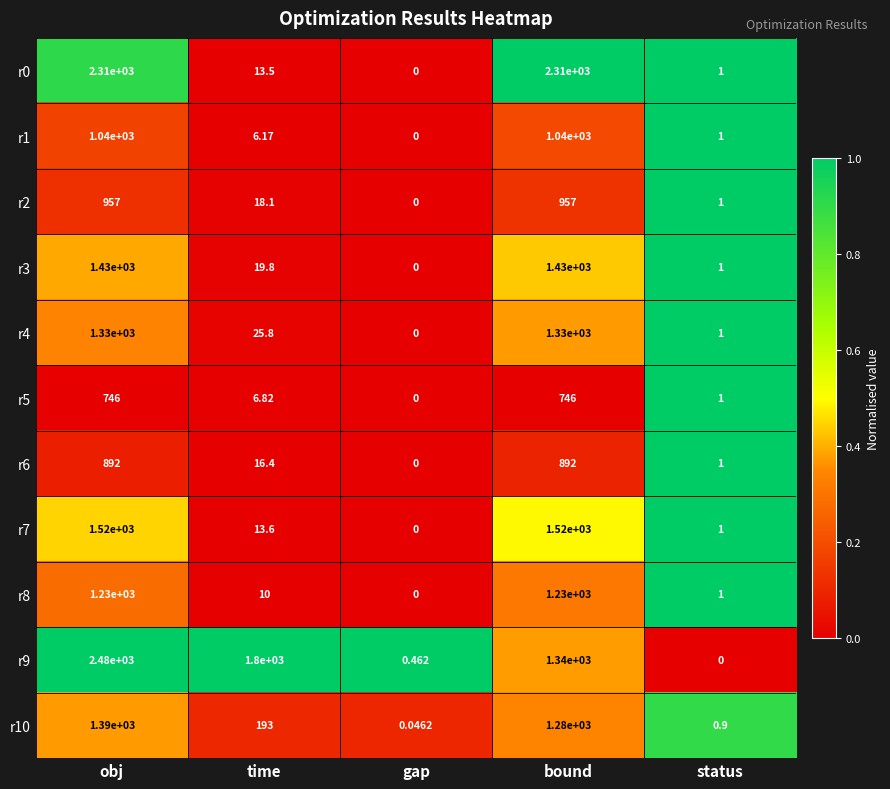

Is the value of r10 at obj greater than the value of r9 at bound?

Yes